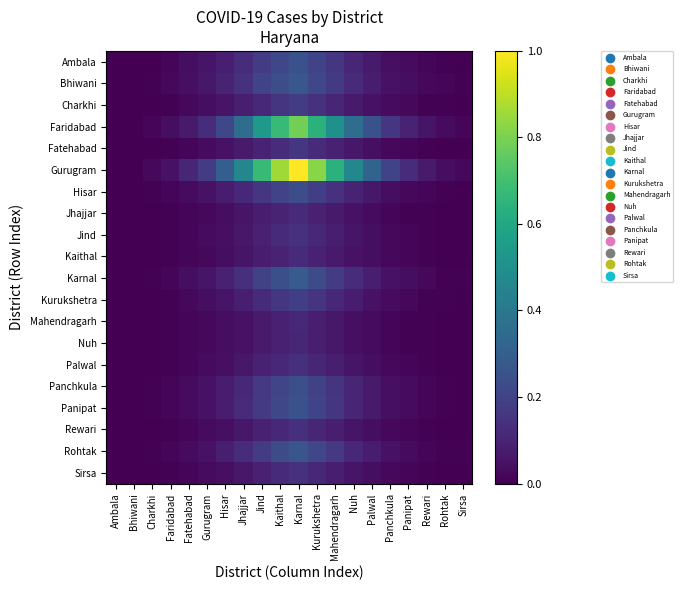

What is the total value across all series at Nuh?

2.2